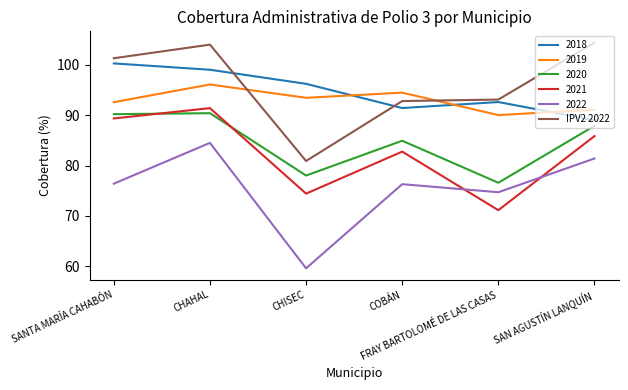

True or false: 2022 and IPV2 2022 intersect in this chart.

False